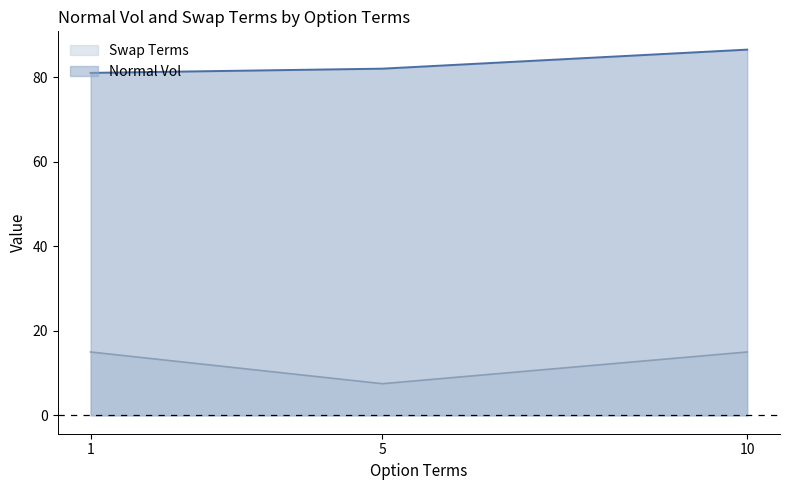

What is the approximate value of Swap Terms at 5, to the nearest 5?

10